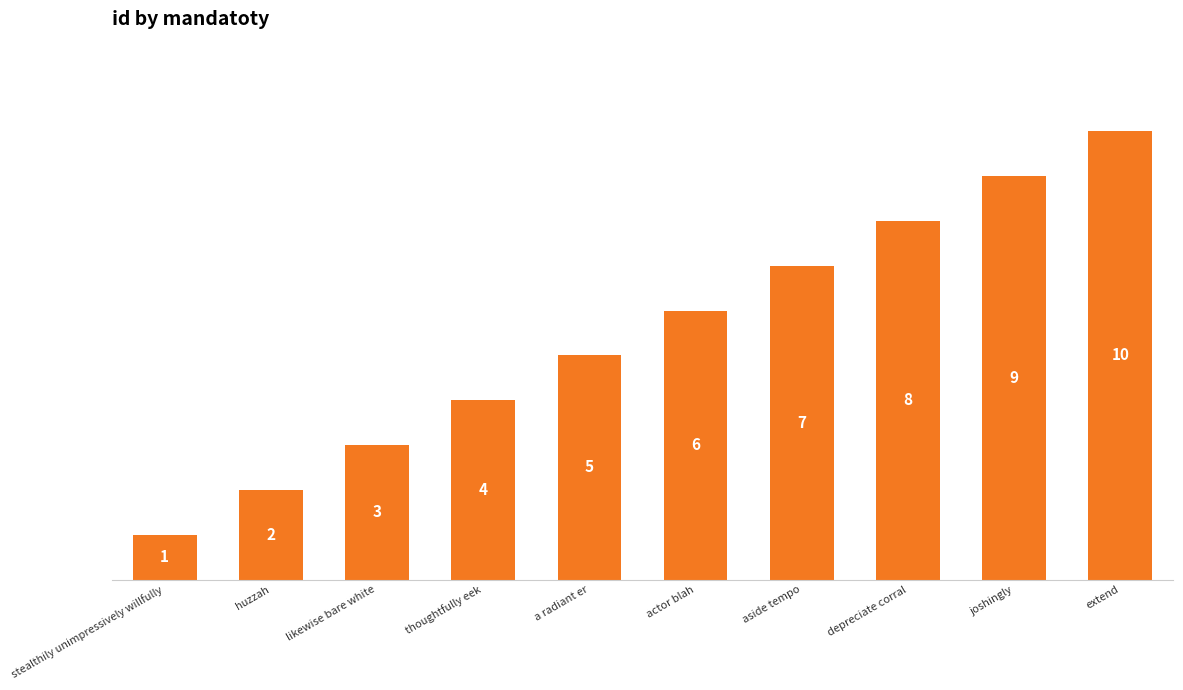

What is the label of the 7th bar from the left?

aside tempo